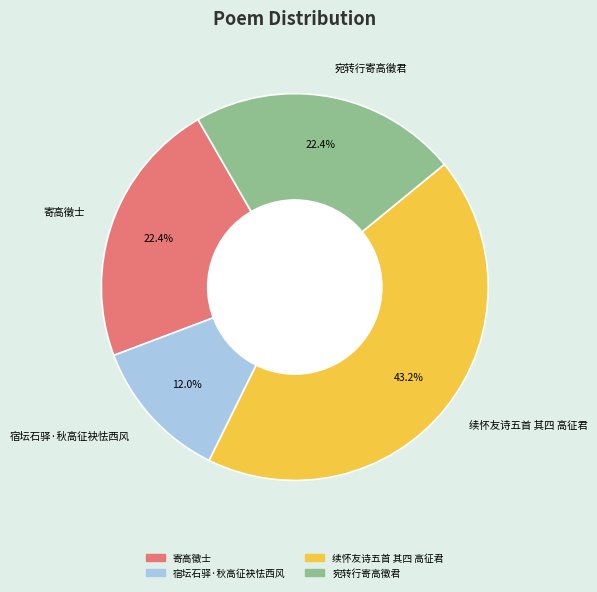

To the nearest percent, what is the difference between the largest and smallest slice percentages?

31%